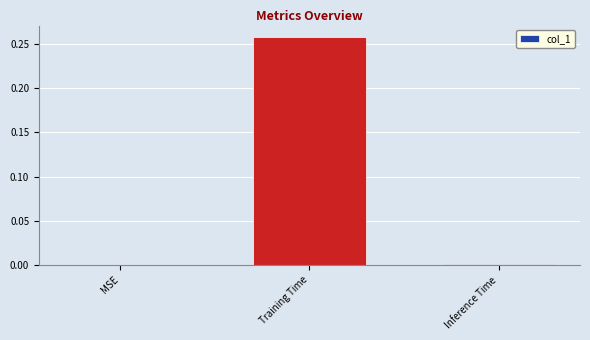

Count the number of categories in the chart.

3